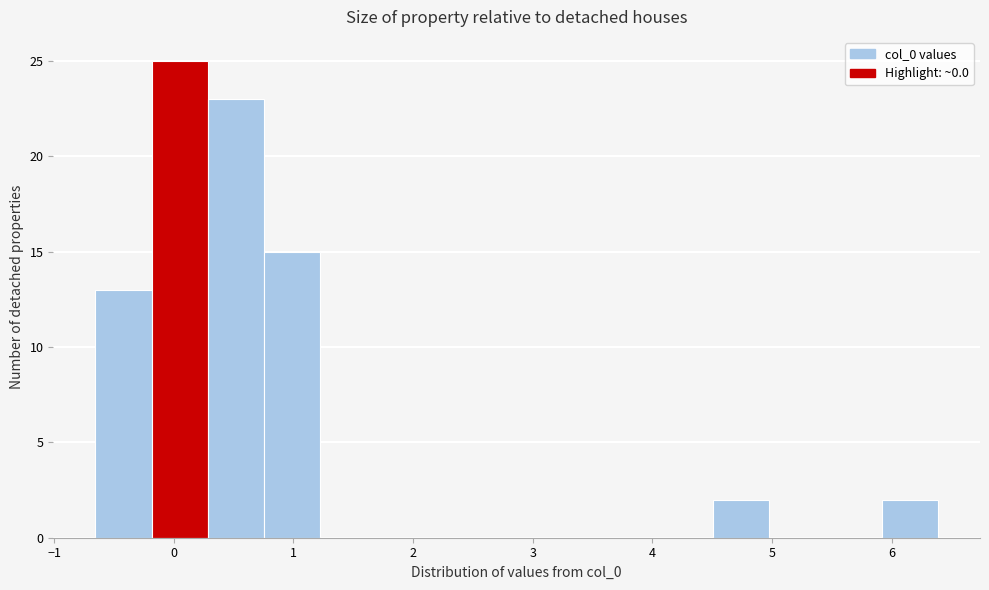

How tall is the bar that spans -0.7 to -0.2 on the x-axis? Neither the bar edges nor the heights are printed on the chart, so give them approximately, as read against the axes.

13